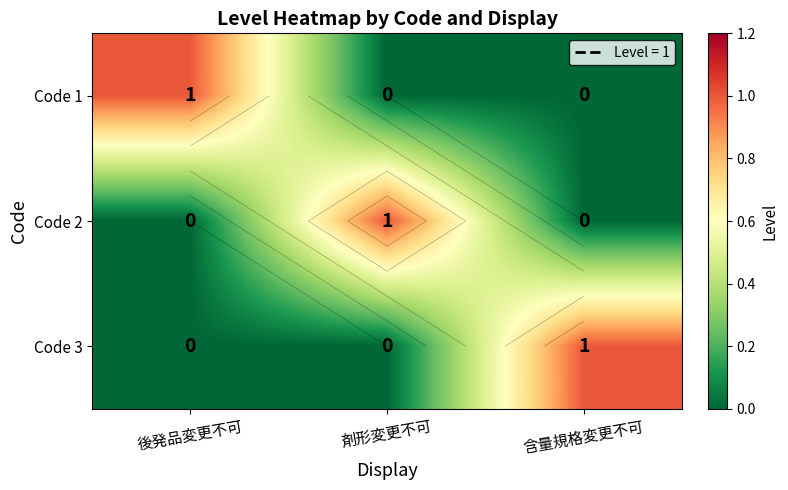

Which series has the largest total across all categories?

Code 1